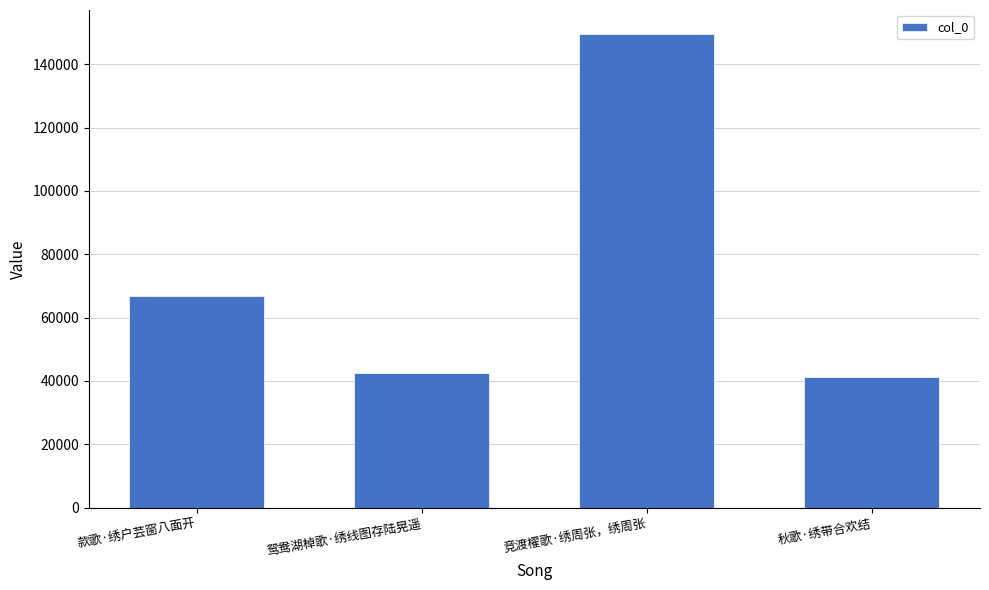

What is the label of the 3rd bar from the right?

鸳鸯湖棹歌·绣线图存陆晃遥